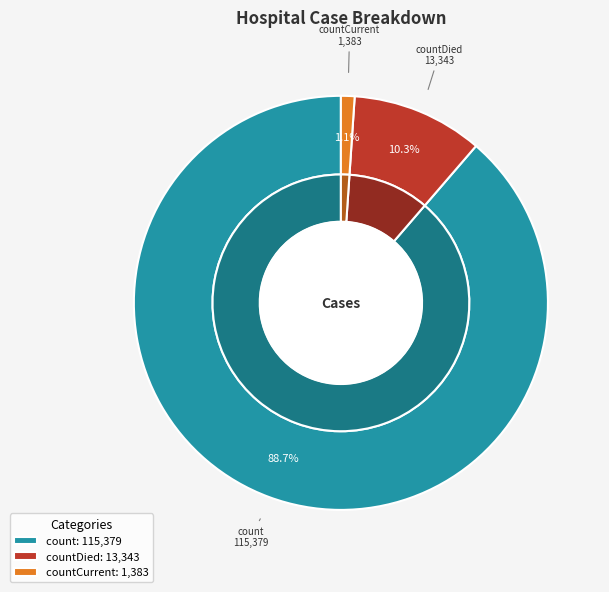

Rank the categories by value from highest to lowest.

count, countDied, countCurrent